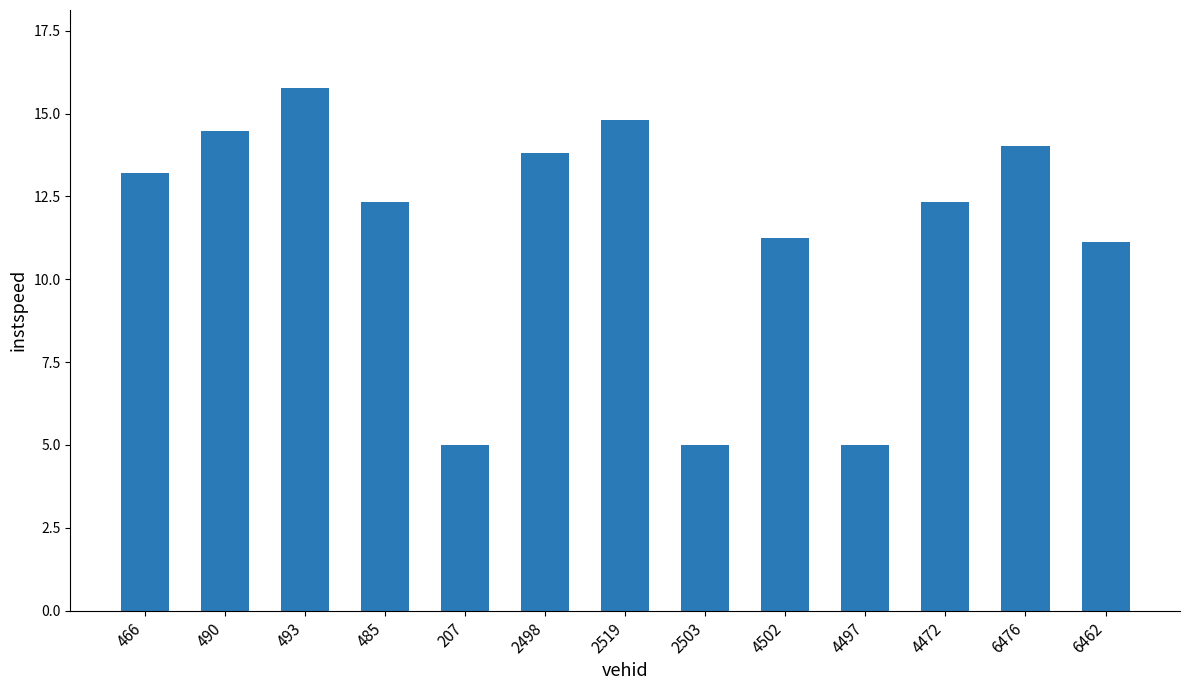

At which label does the data first exceed 12?

466